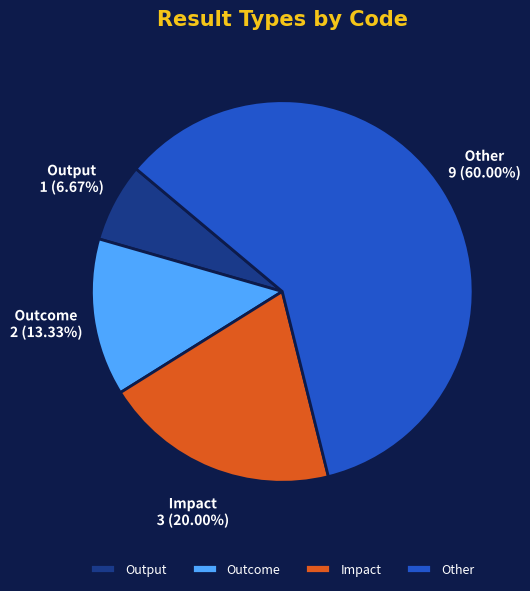

To the nearest percent, what is the difference between the Output and Impact slice percentages?

13%